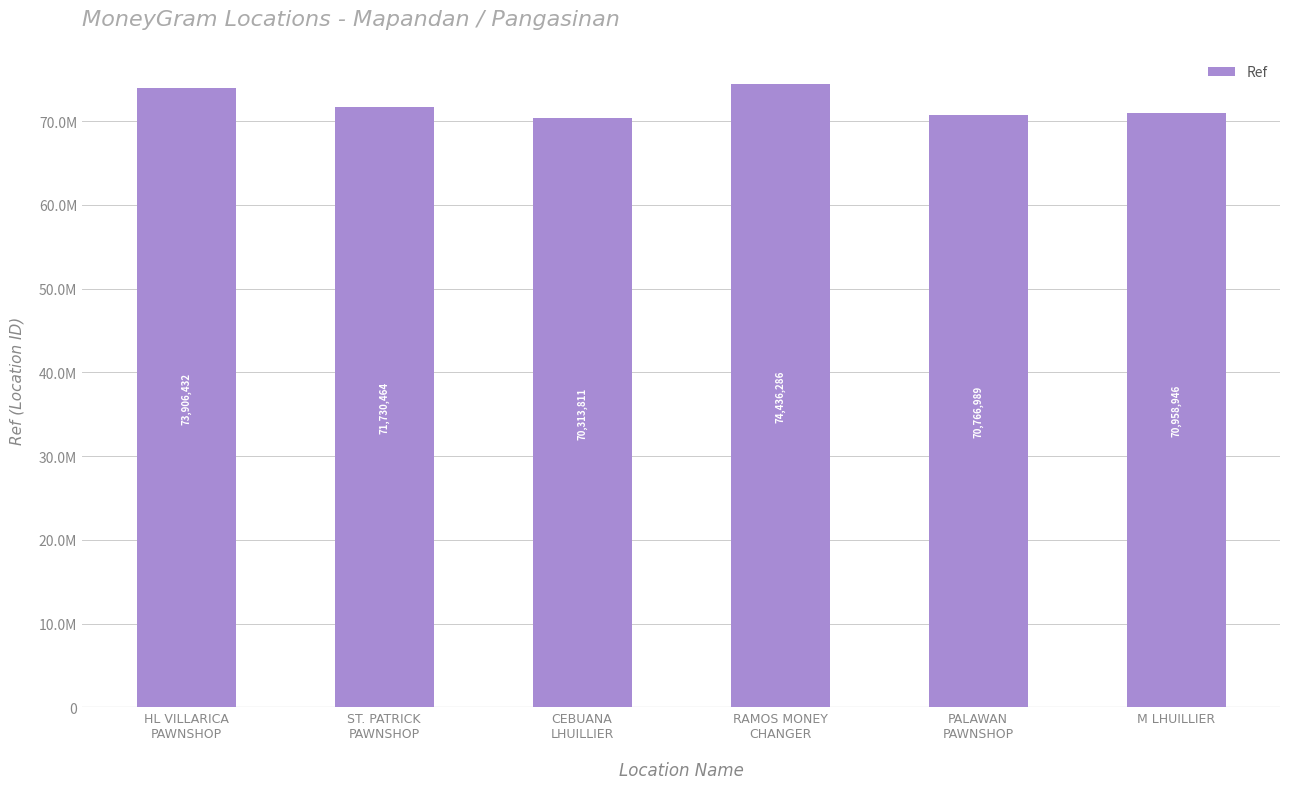

What position from the right is CEBUANA
LHUILLIER?

4